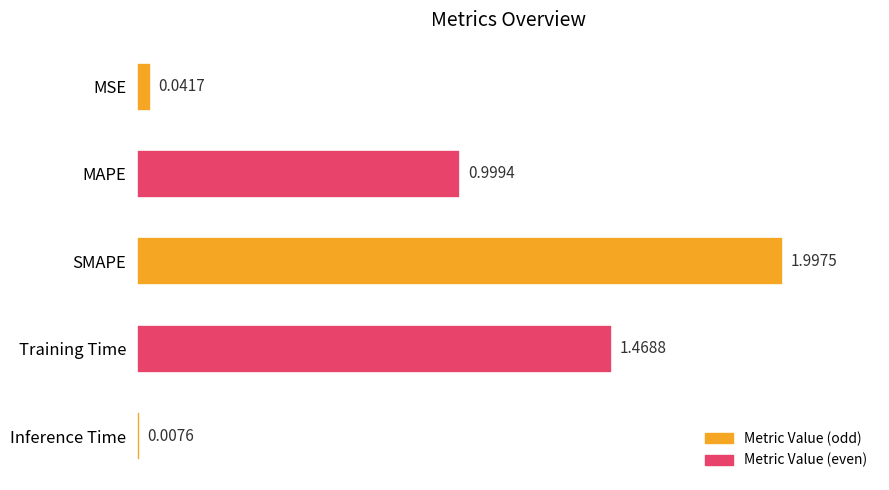

List the labels in order of value, smallest first.

Inference Time, MSE, MAPE, Training Time, SMAPE